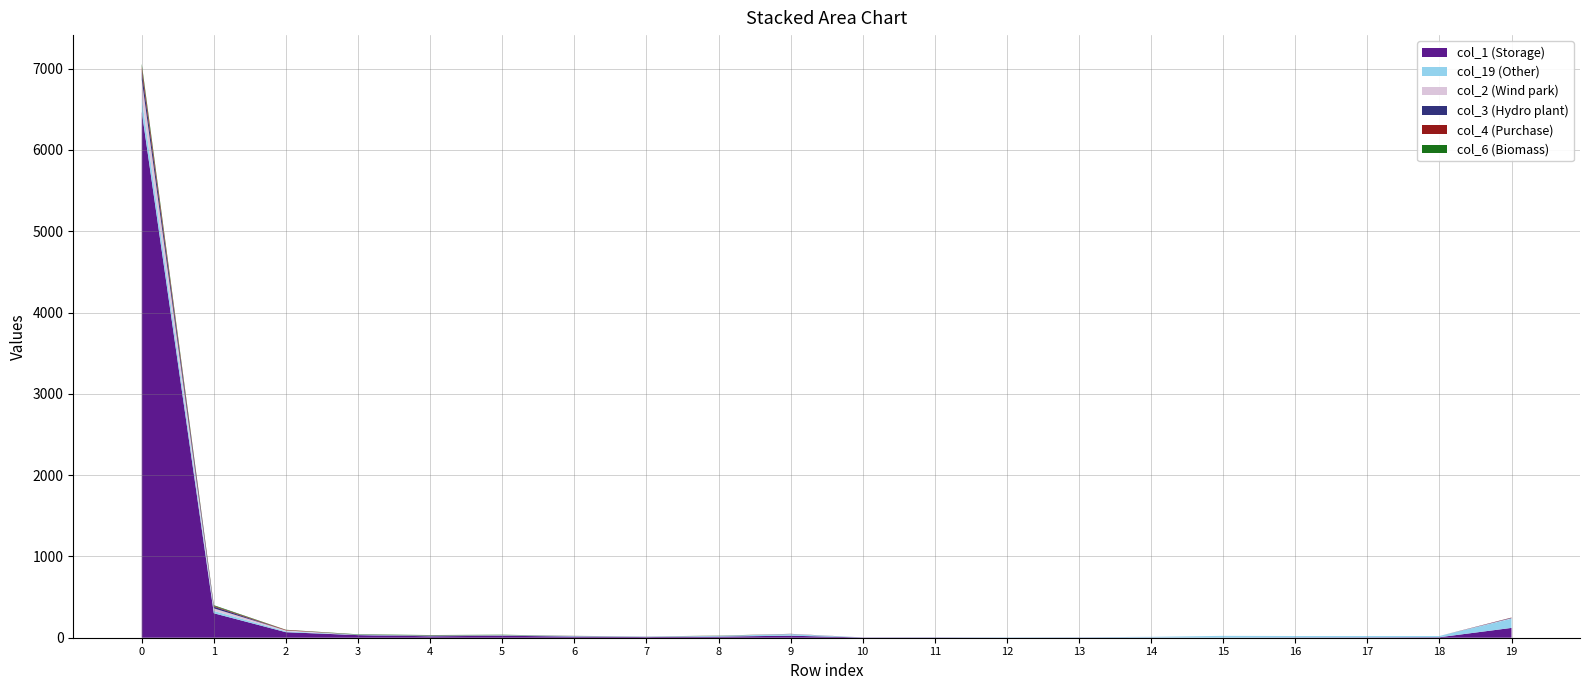

Which series has the largest total across all categories?

col_1